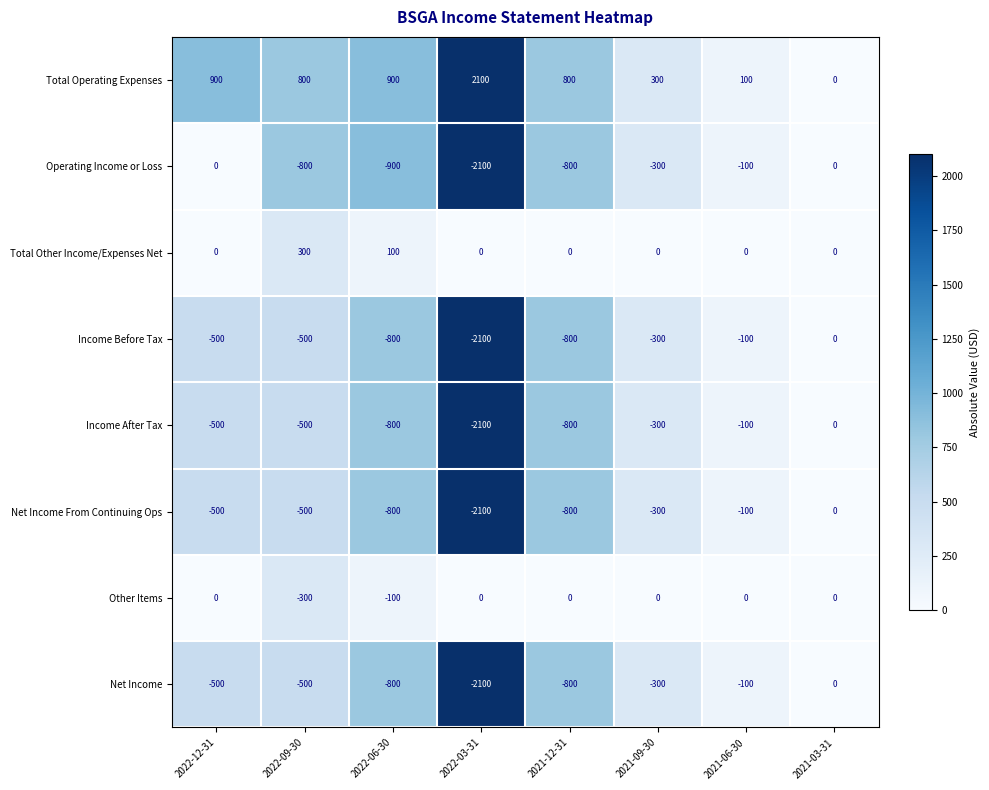

True or false: Income Before Tax has a value of -831 at 2022-03-31.

False